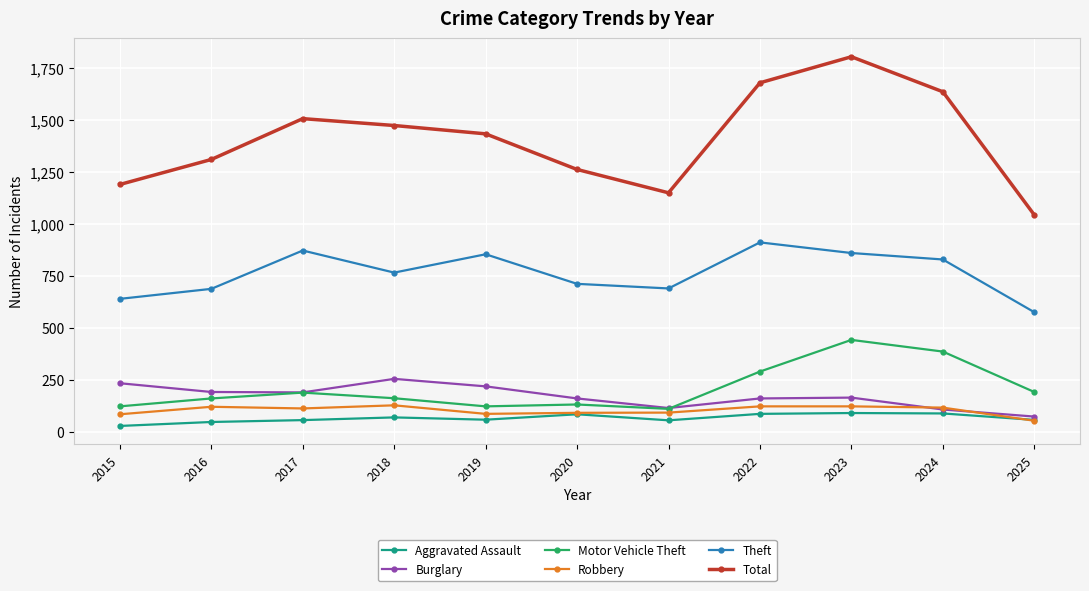

What is the smallest value displayed?

31